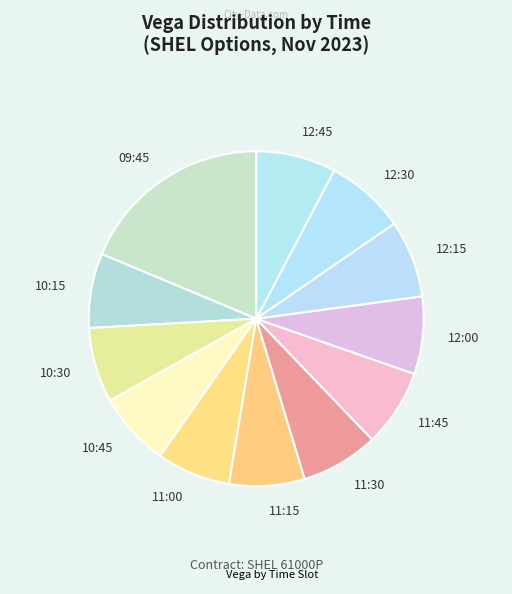

Which slice is the largest?

09:45